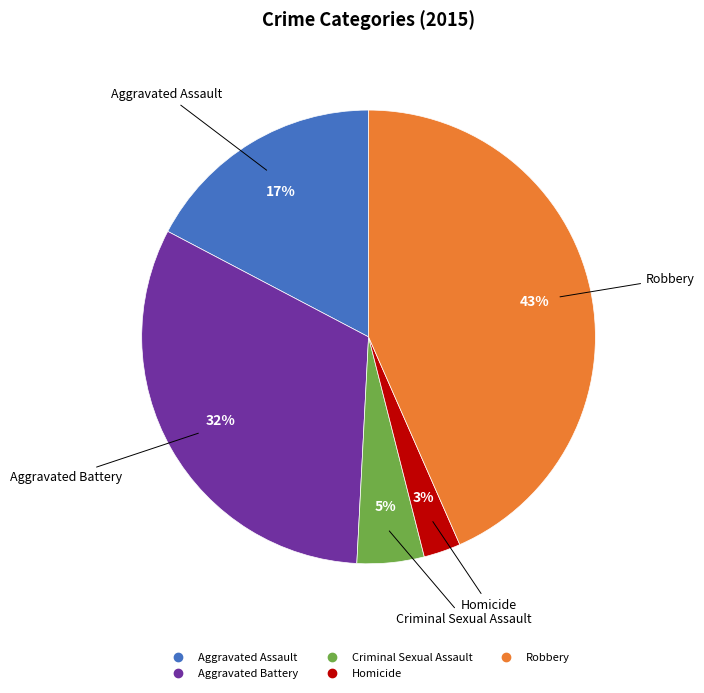

Between Robbery and Aggravated Assault, which is larger?

Robbery